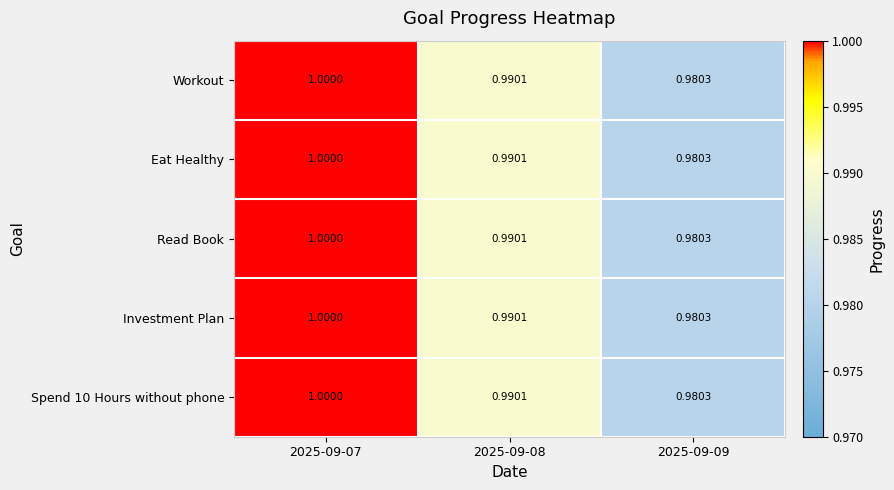

Which category has the highest value across all series?

2025-09-07